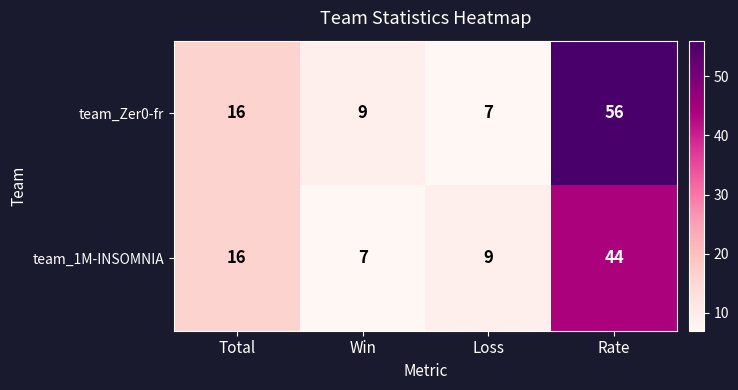

Reading left to right, transcribe all the data shown in this chart.

team_Zer0-fr: 16	9	7	56
team_1M-INSOMNIA: 16	7	9	44